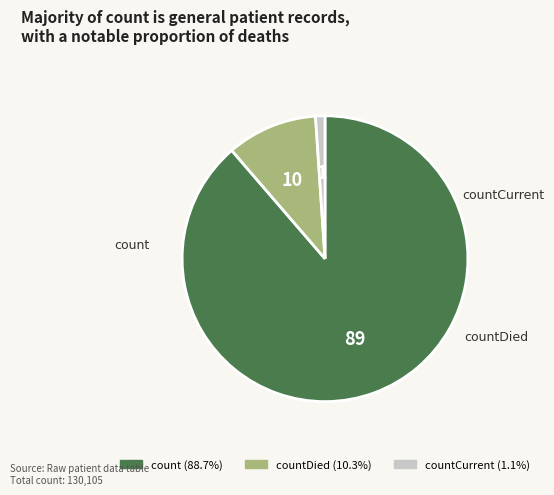

Is there any slice that represents more than half of the pie?

Yes